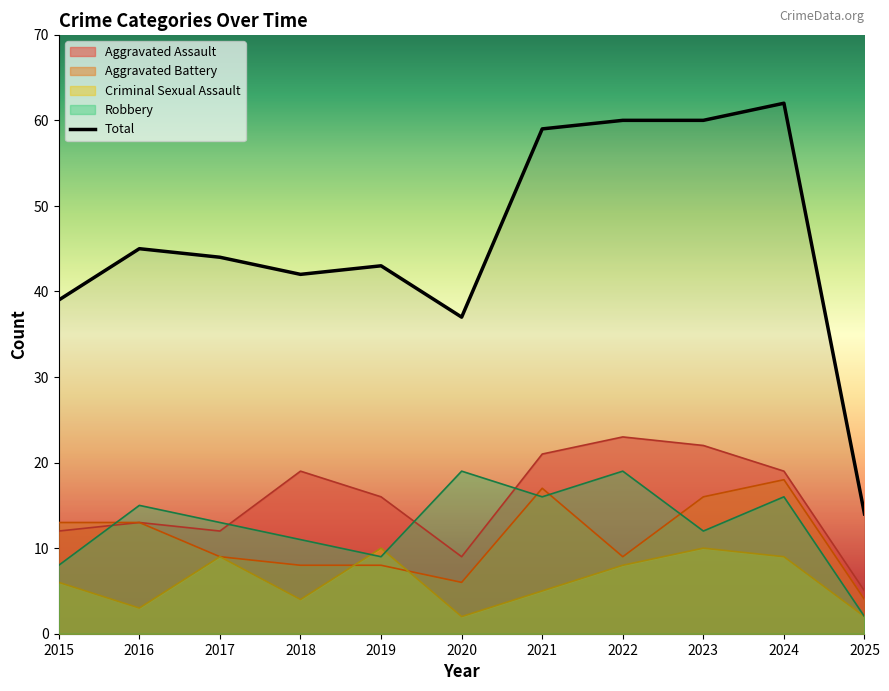

True or false: Criminal Sexual Assault and Total cross at least once.

False